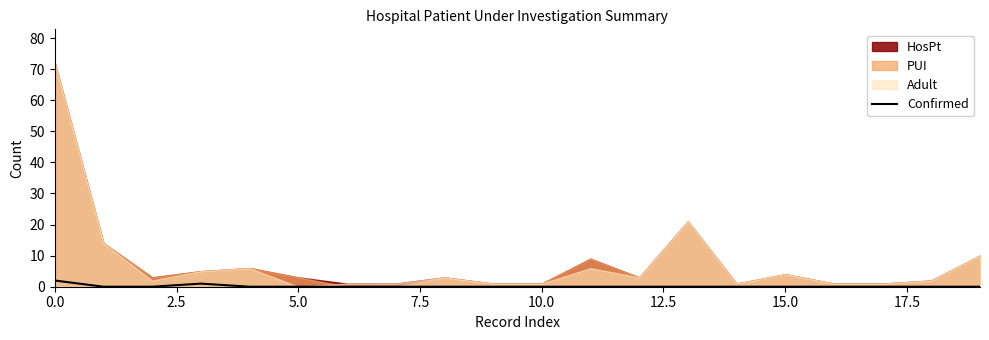

Which has a higher value, 14 or 15?

14